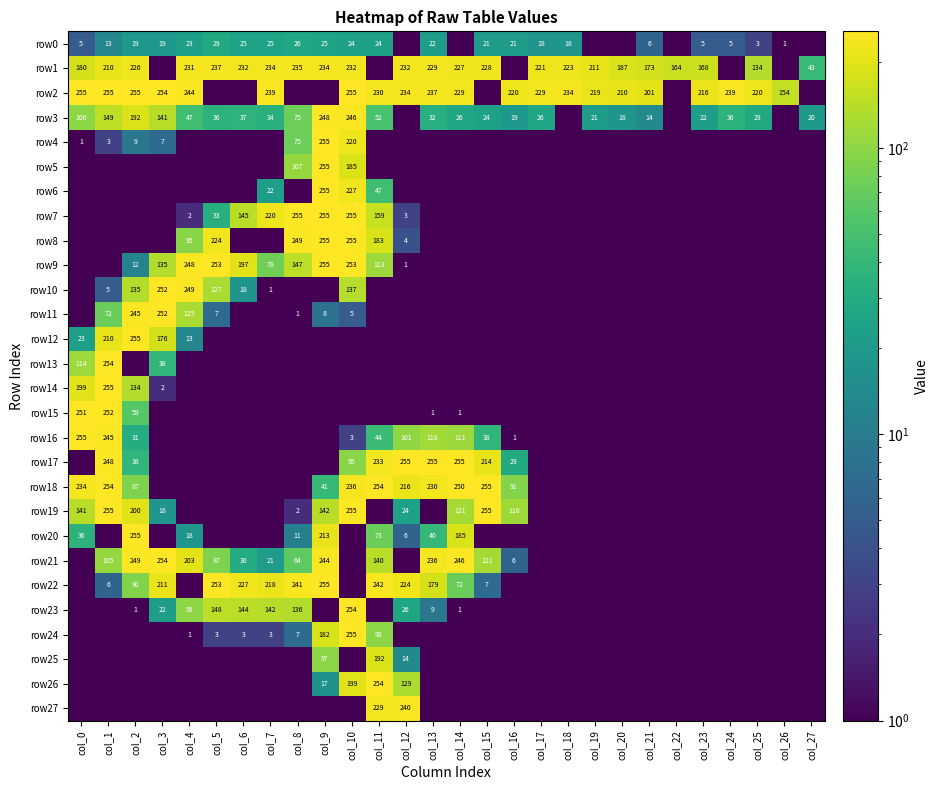

Is it true that row24 equals 3.0 at col_5?

True